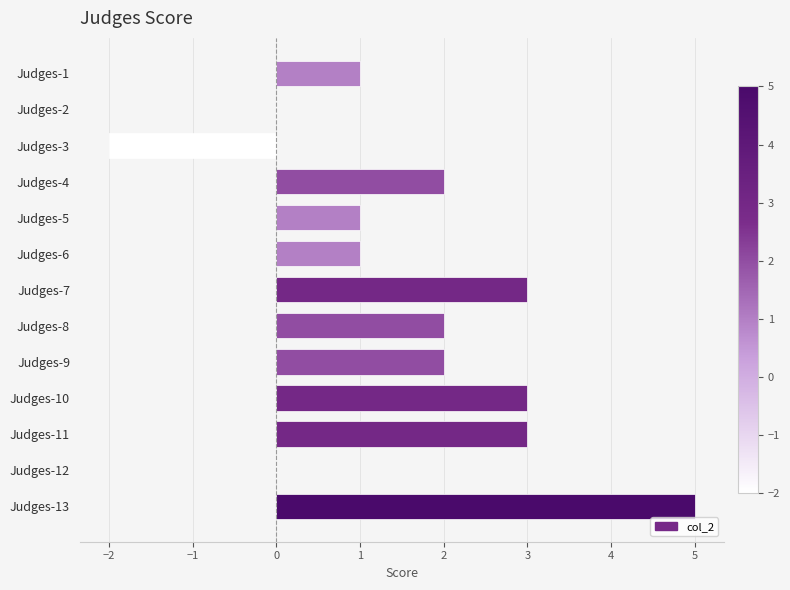

Reading top to bottom, list all the values displayed in this chart.

Judges-1=1	Judges-2=0	Judges-3=-2	Judges-4=2	Judges-5=1	Judges-6=1	Judges-7=3	Judges-8=2	Judges-9=2	Judges-10=3	Judges-11=3	Judges-12=0	Judges-13=5